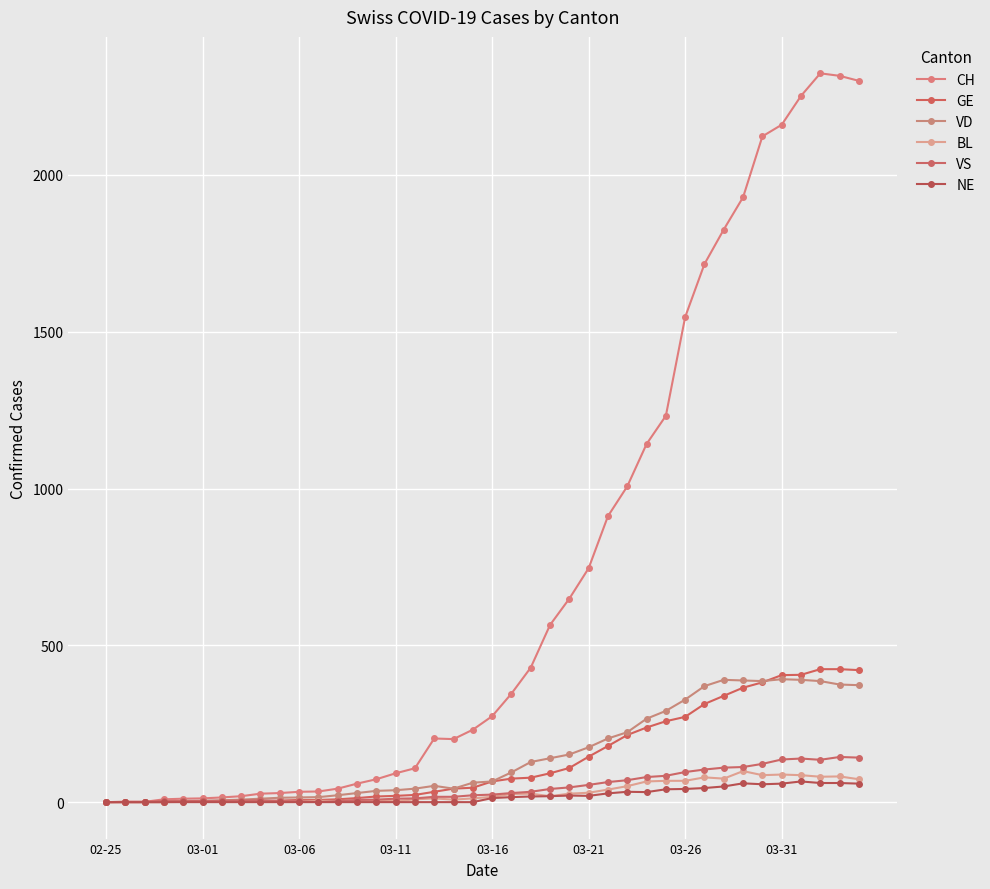

True or false: VD and CH cross at least once.

False